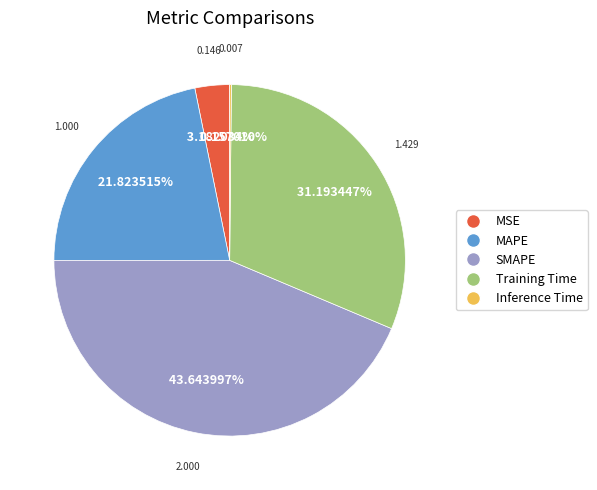

Between MSE and Training Time, which is larger?

Training Time